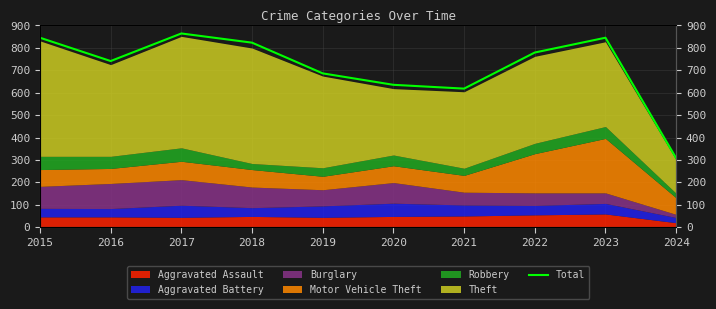

What is the difference between the maximum and second lowest values?

246